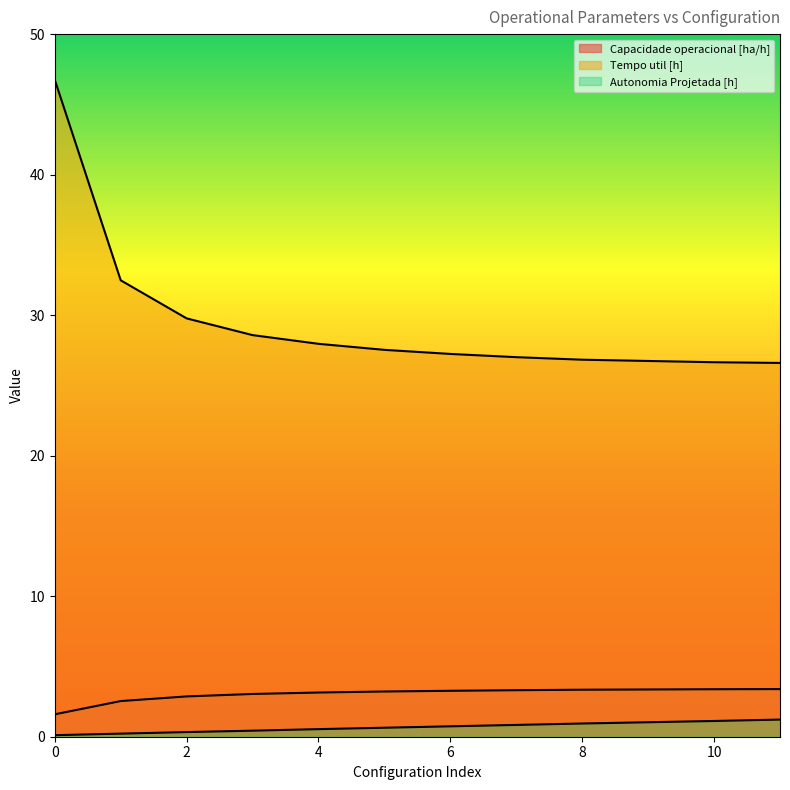

What is the value of the Tempo util [h] point at the 9th from the left?

26.8